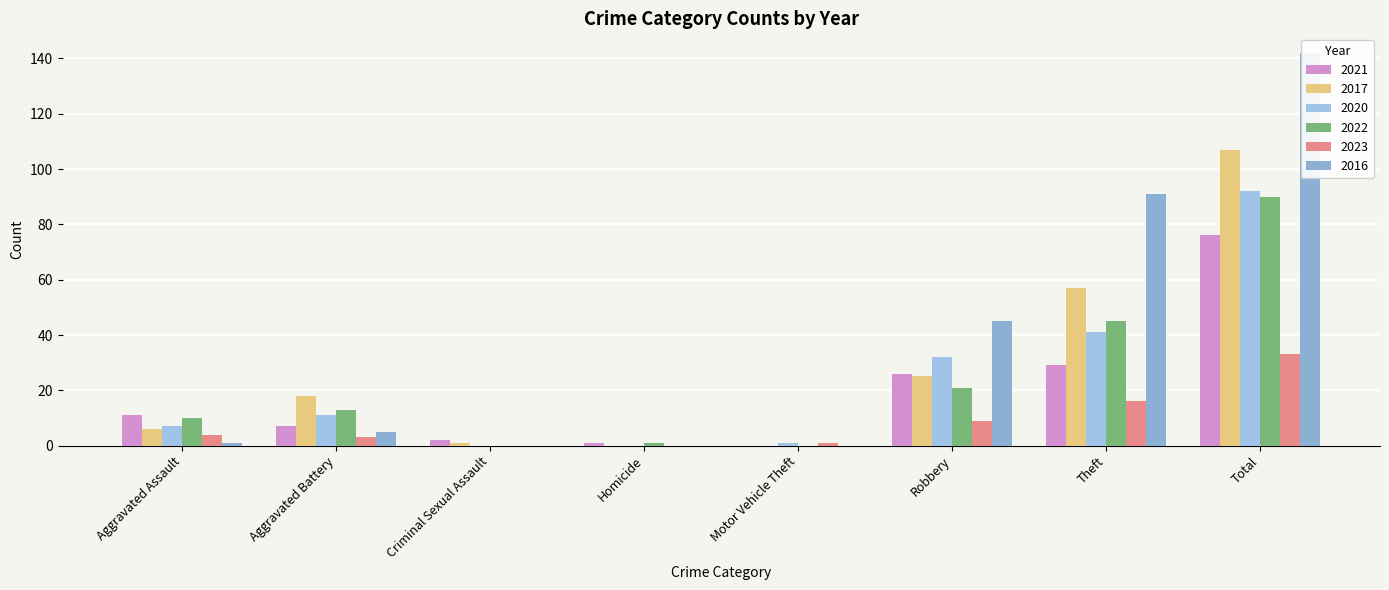

The value of 2023 at Theft is 16. True or false?

True